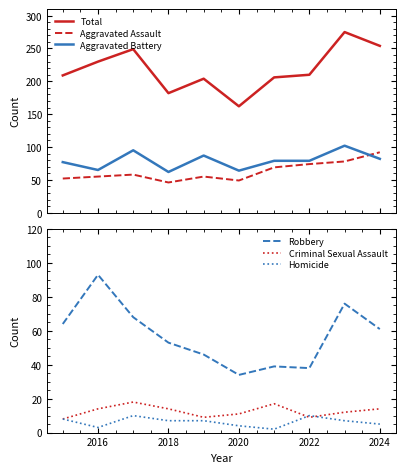

True or false: Aggravated Assault and Aggravated Battery cross at least once.

True